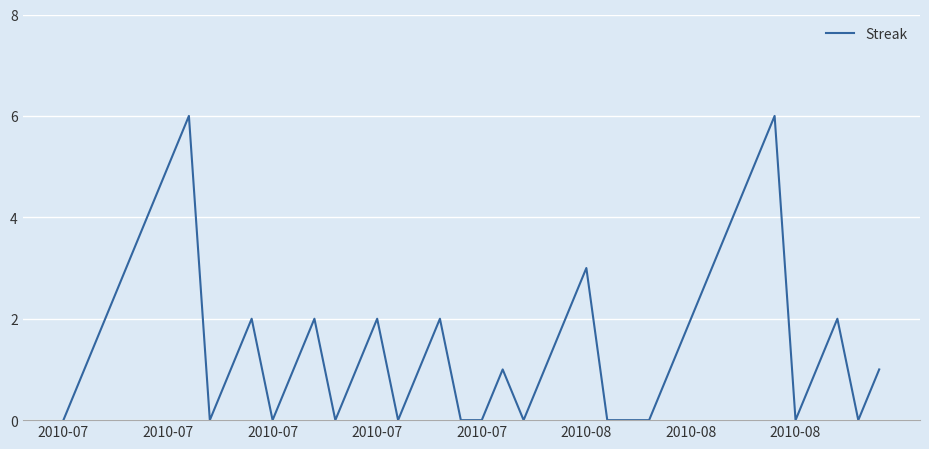

What is the greatest value displayed?

6